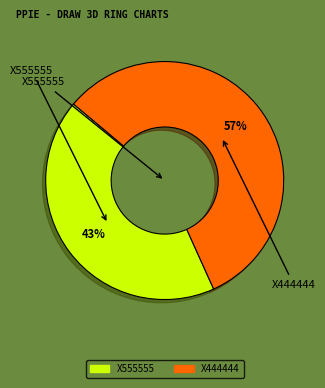

Which category has the smallest portion of the pie?

X555555